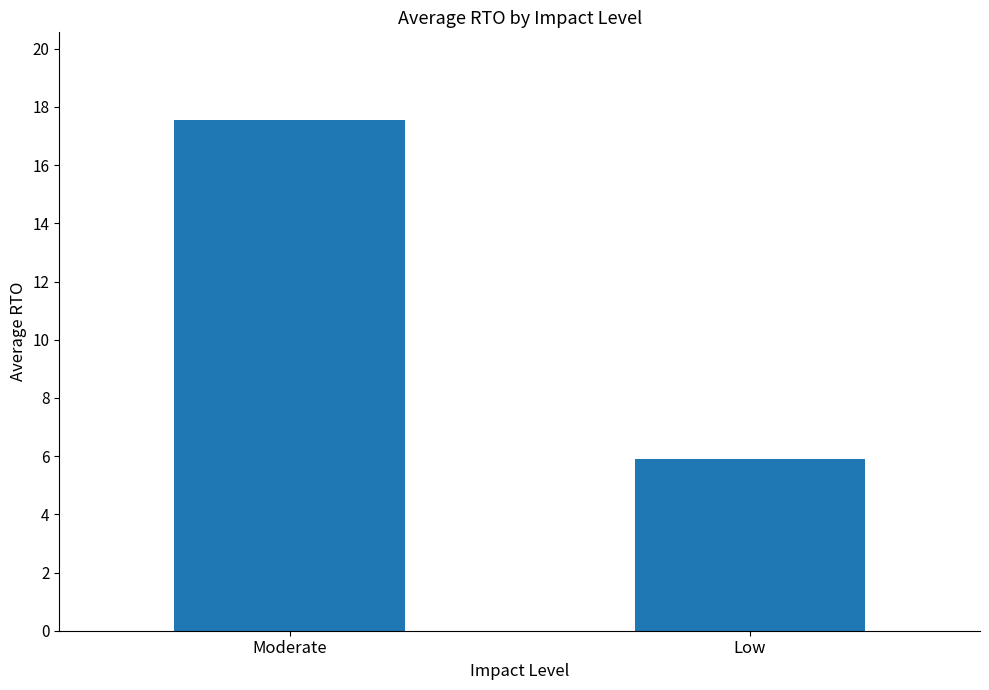

Reading right to left, extract all data points from this chart.

5.9	17.6